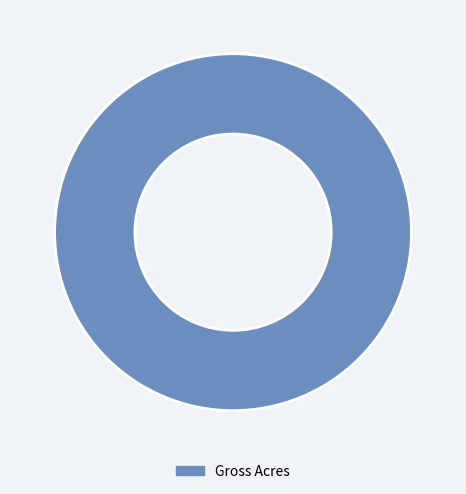

Is there a majority slice in this chart?

Yes